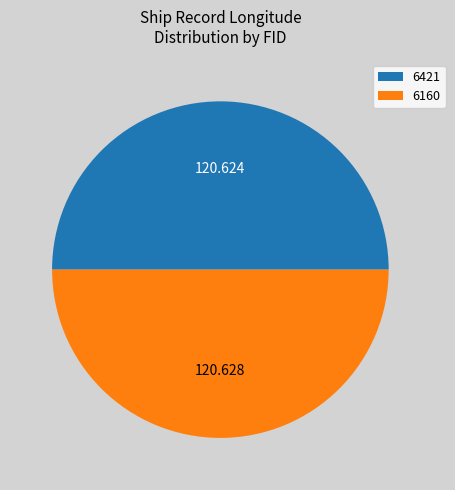

Combined, do 6421 and 6160 account for over 50%?

Yes